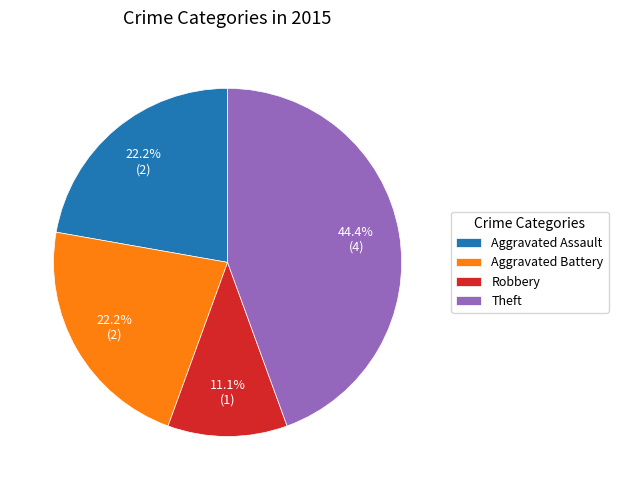

How many slices are in this pie chart?

4